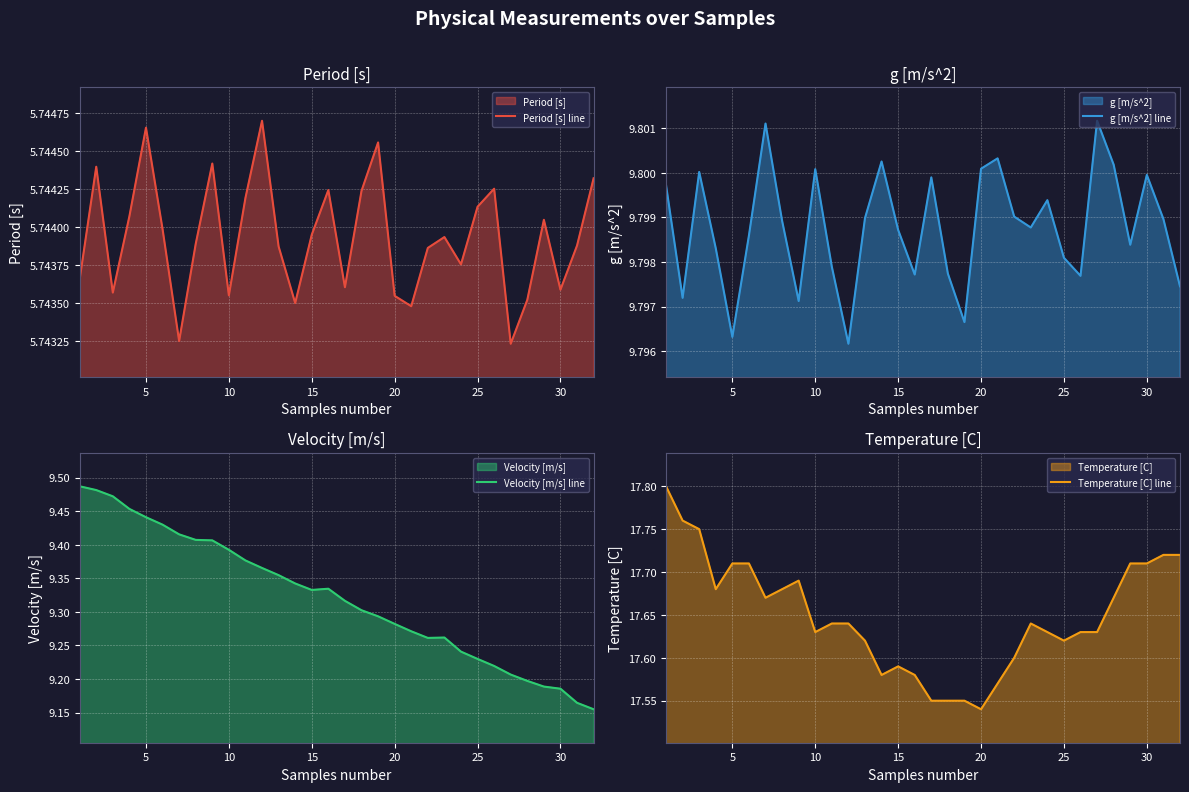

True or false: Period [s] line and Velocity [m/s] line intersect in this chart.

False